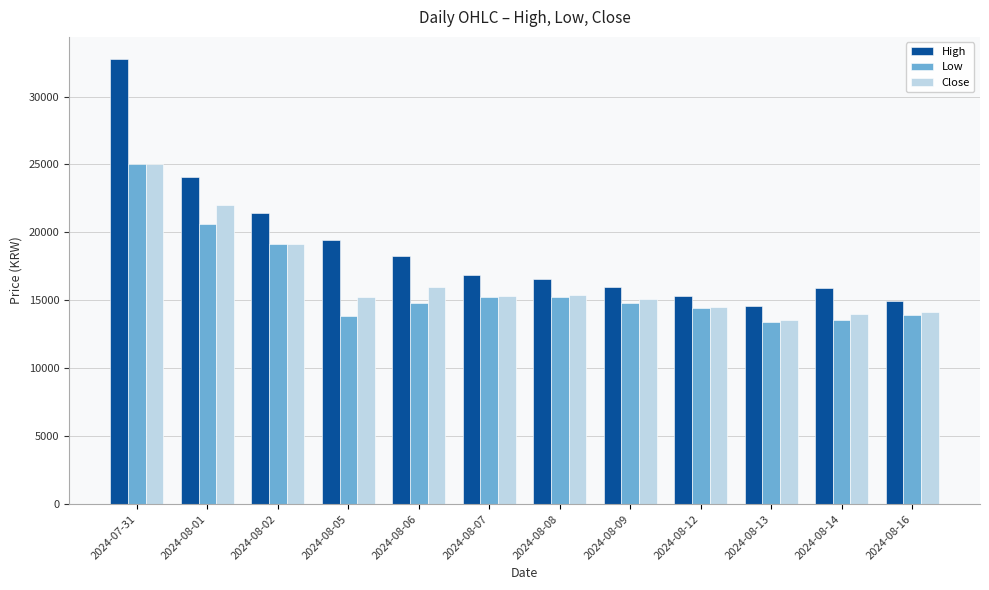

At which category is the sum across all series the highest?

2024-07-31